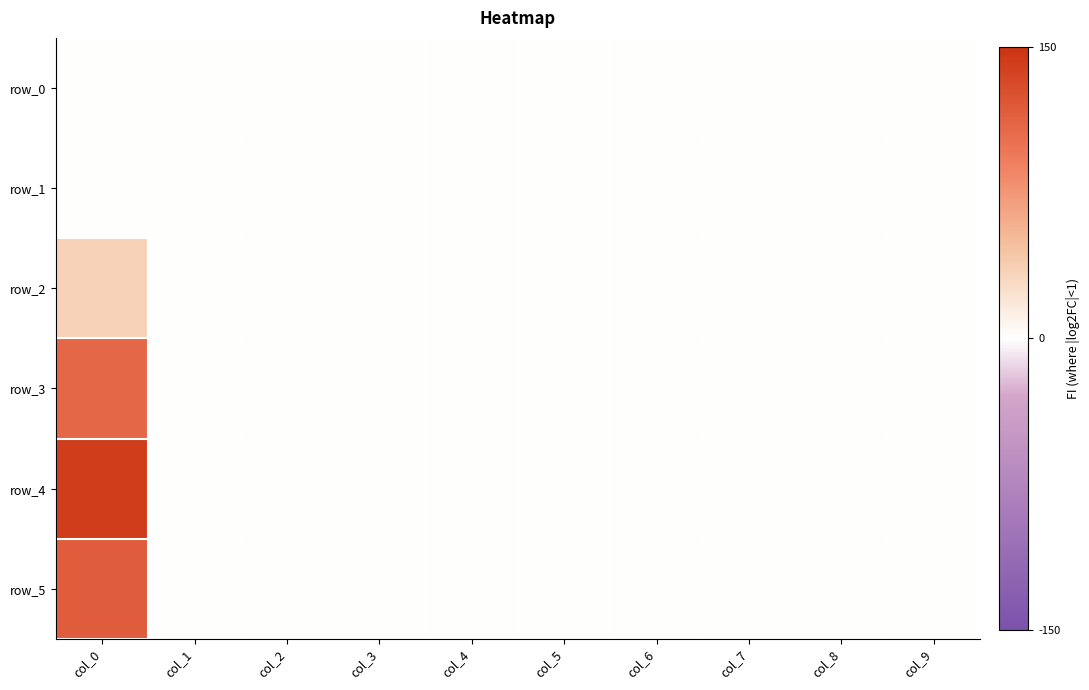

Reading left to right, transcribe all the data shown in this chart.

row_0: 0	0	0	0	0	0	0	0	0	0
row_1: 0	0	0	0	0	0	0	0	0	0
row_2: 34	0	0	0	0	0	0	0	0	0
row_3: 108	0	0	0	0	0	0	0	0	0
row_4: 141	0	0	0	0	0	0	0	0	0
row_5: 117	0	0	0	0	0	0	0	0	0